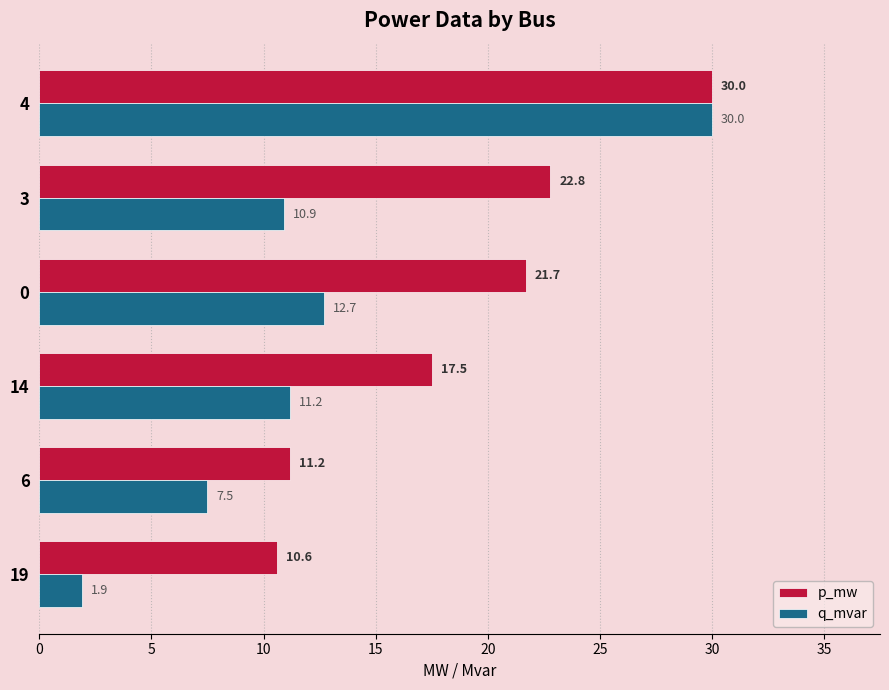

Between 6 and 14, which series saw the biggest shift?

p_mw